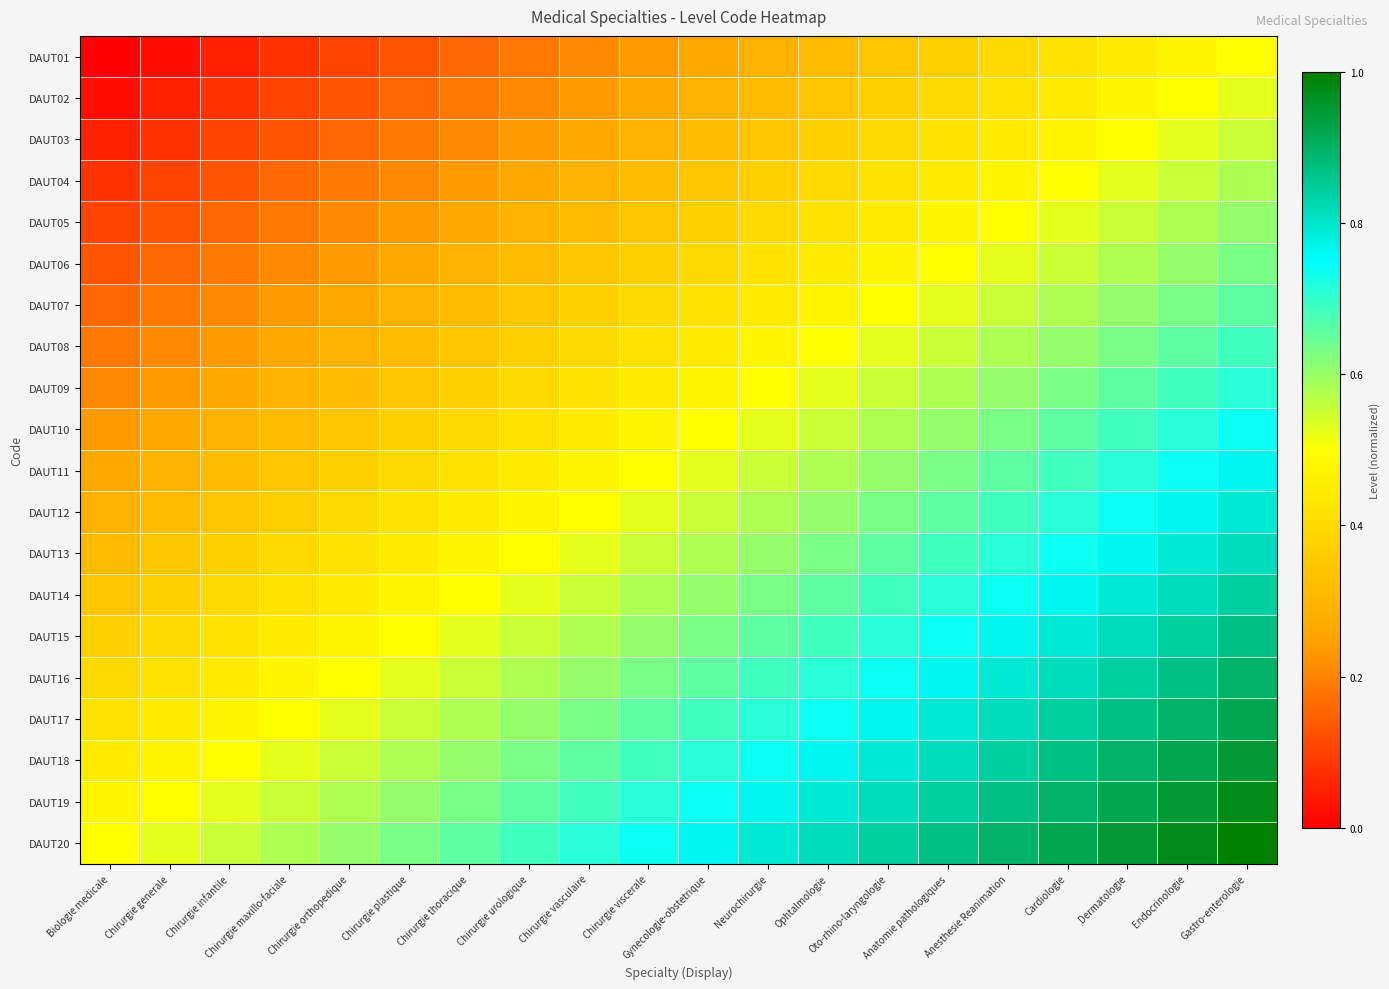

Which has a higher value, Chirurgie maxillo-faciale or Chirurgie urologique?

Chirurgie urologique